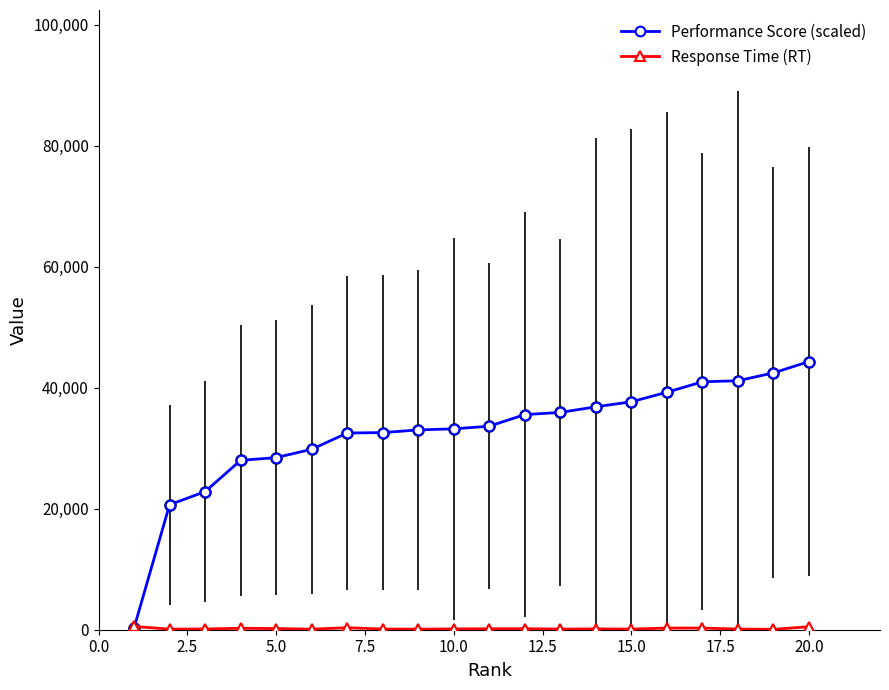

At how many categories does at least one series exceed 10118?

19